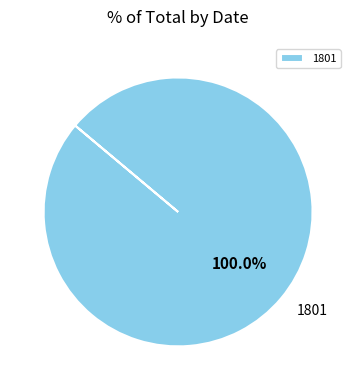

To the nearest percent, what percentage of the pie is 1801?

100%